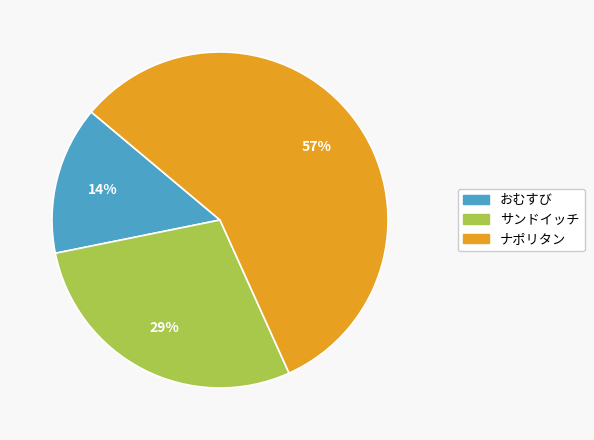

Is the sum of サンドイッチ and おむすび greater than half?

No